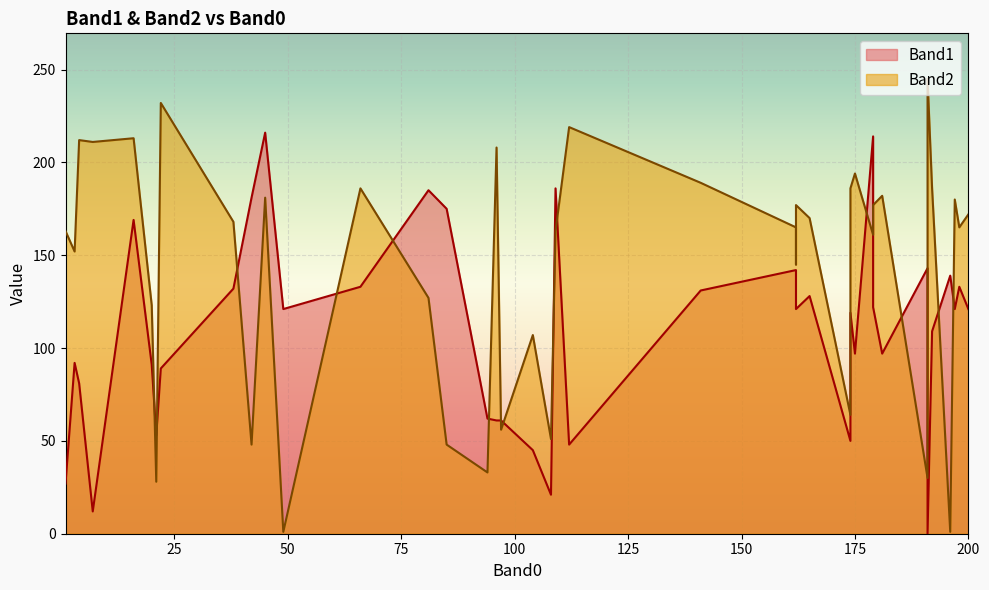

How many values in the Band1 series are below 121?

19